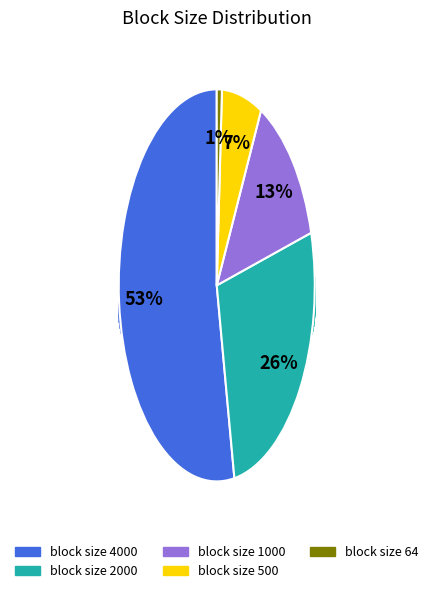

Is it true that block size 4000 is 65% of the pie?

False